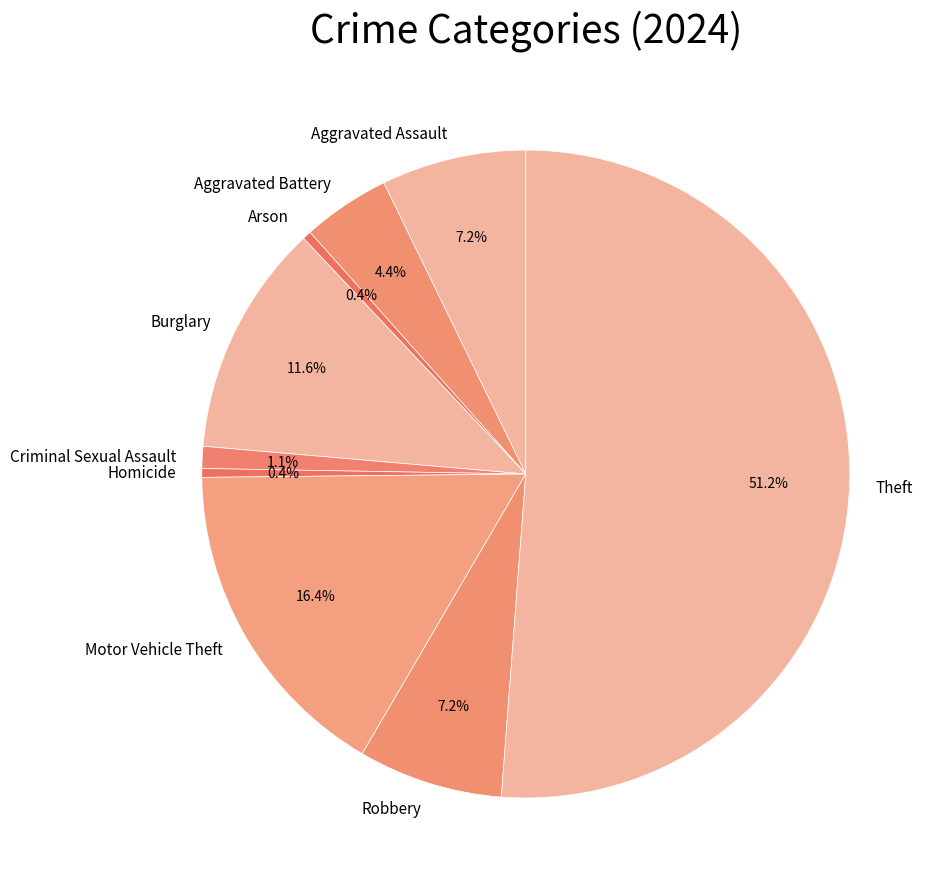

To the nearest percent, what is the combined percentage of Aggravated Assault and Aggravated Battery?

12%